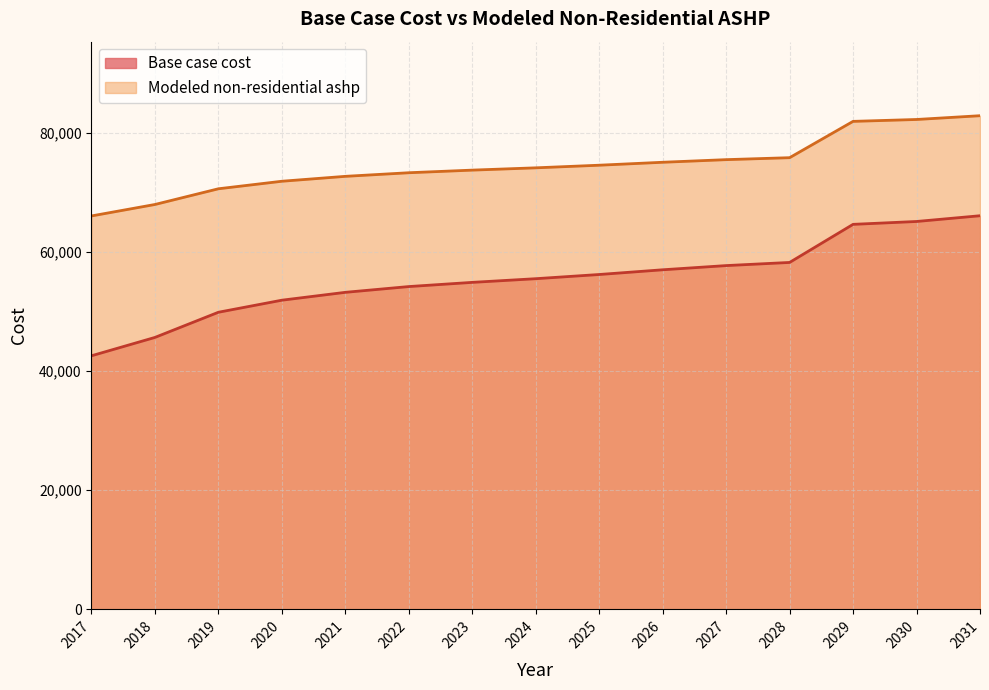

Reading left to right, list all the values displayed in this chart.

Base case cost: 42580.8	45662.9	49889.7	51915.1	53236.0	54204.6	54909.1	55525.5	56230.0	57022.5	57727.0	58255.4	64651.8	65133.9	66098.1
Modeled non-residential ashp: 66064.1	67987.8	70626.0	71890.1	72714.6	73319.2	73758.9	74143.6	74583.3	75078.0	75517.7	75847.5	81946.1	82262.7	82895.9